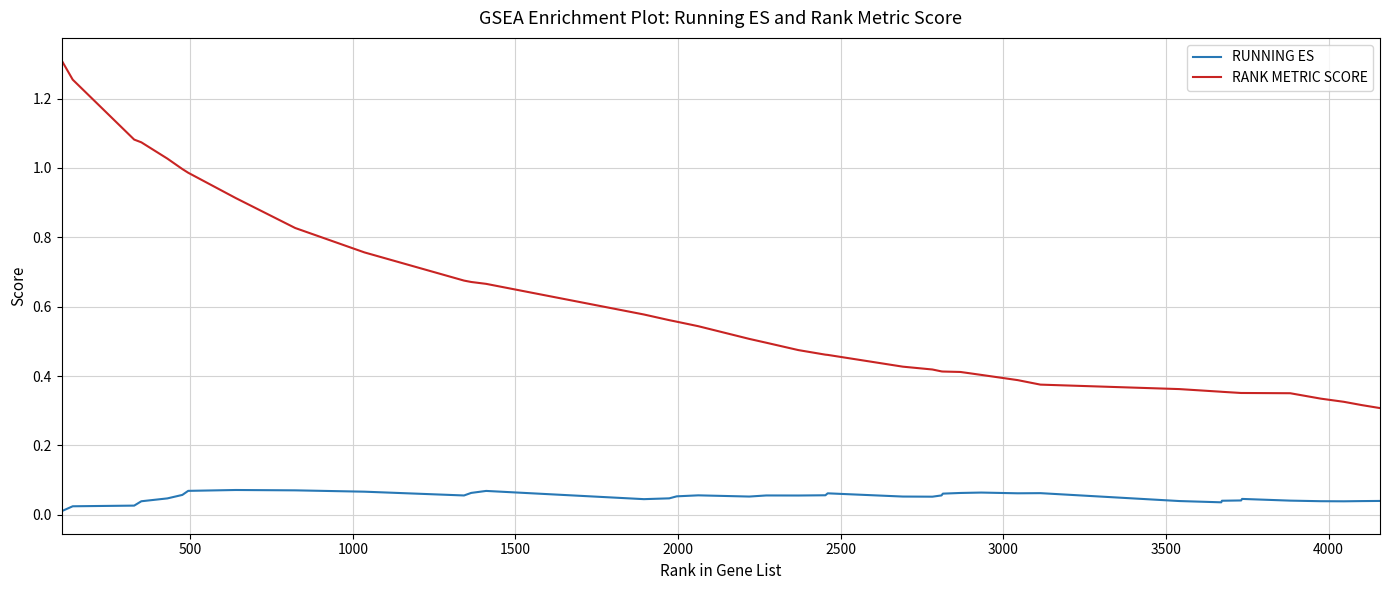

Which series has the widest spread of values?

RANK METRIC SCORE